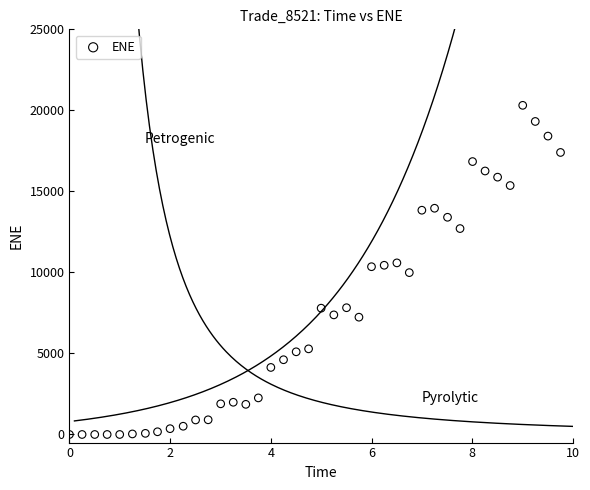

What is the range of X values (max minus min)?

9.8